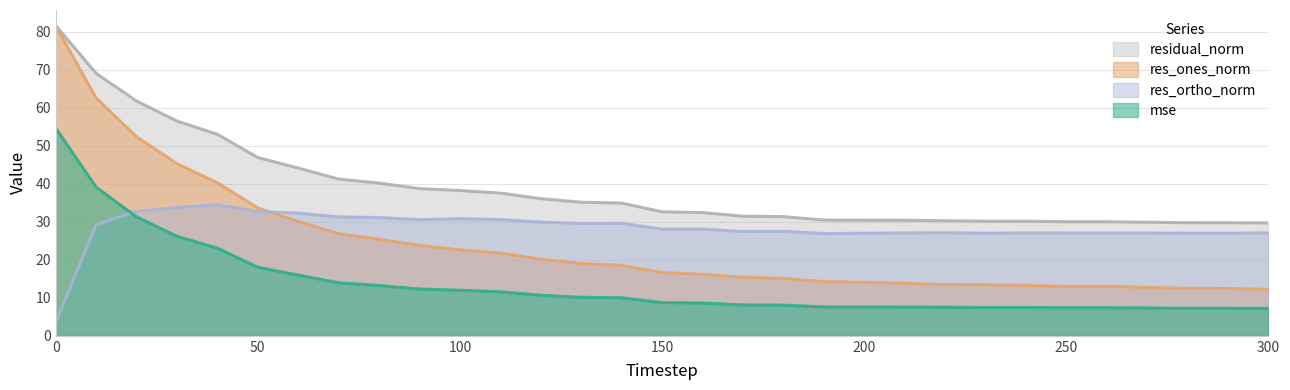

List the series in order of their peak value, lowest first.

res_ortho_norm, mse, res_ones_norm, residual_norm